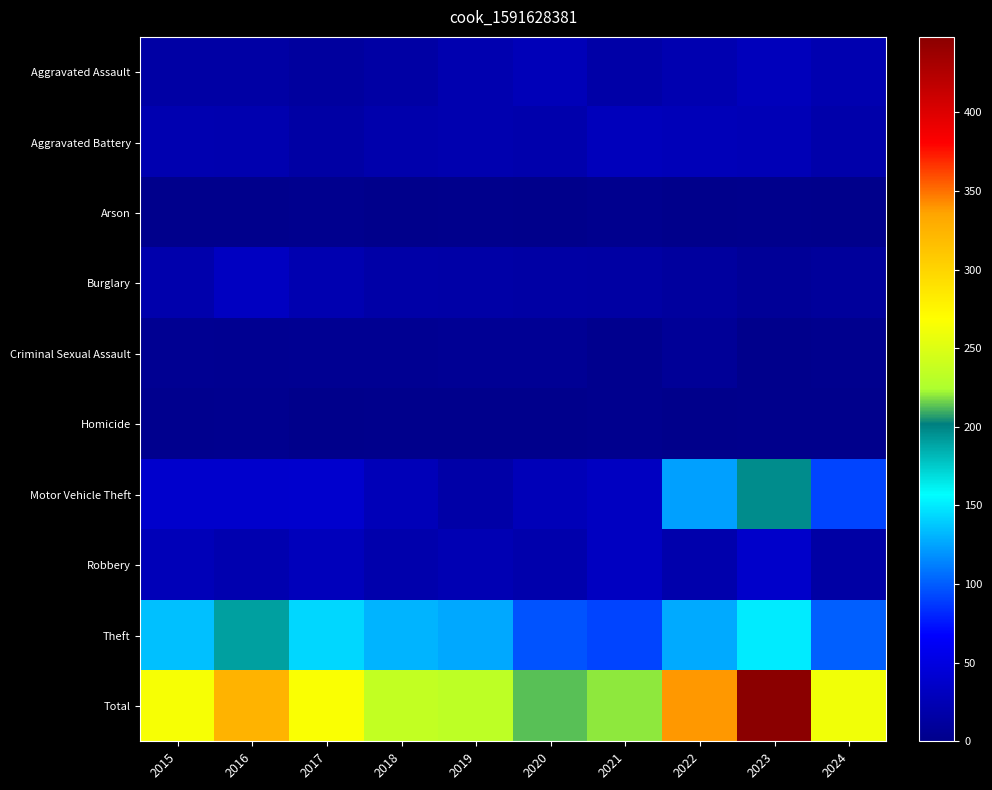

Reading right to left, what are all the values shown in this chart?

Aggravated Assault: 2024=22	2023=28	2022=22	2021=17	2020=27	2019=21	2018=15	2017=12	2016=15	2015=15
Aggravated Battery: 2024=19	2023=26	2022=27	2021=28	2020=20	2019=21	2018=20	2017=15	2016=21	2015=22
Arson: 2024=0	2023=1	2022=0	2021=2	2020=0	2019=1	2018=0	2017=2	2016=1	2015=1
Burglary: 2024=10	2023=7	2022=12	2021=14	2020=15	2019=16	2018=17	2017=22	2016=32	2015=20
Criminal Sexual Assault: 2024=2	2023=1	2022=7	2021=2	2020=6	2019=6	2018=5	2017=5	2016=4	2015=5
Homicide: 2024=1	2023=1	2022=0	2021=2	2020=1	2019=1	2018=1	2017=0	2016=3	2015=2
Motor Vehicle Theft: 2024=91	2023=197	2022=124	2021=32	2020=27	2019=17	2018=27	2017=39	2016=38	2015=38
Robbery: 2024=15	2023=37	2022=20	2021=32	2020=20	2019=24	2018=20	2017=28	2016=21	2015=27
Theft: 2024=101	2023=150	2022=127	2021=91	2020=97	2019=126	2018=131	2017=143	2016=190	2015=135
Total: 2024=261	2023=448	2022=339	2021=220	2020=213	2019=233	2018=236	2017=266	2016=325	2015=265